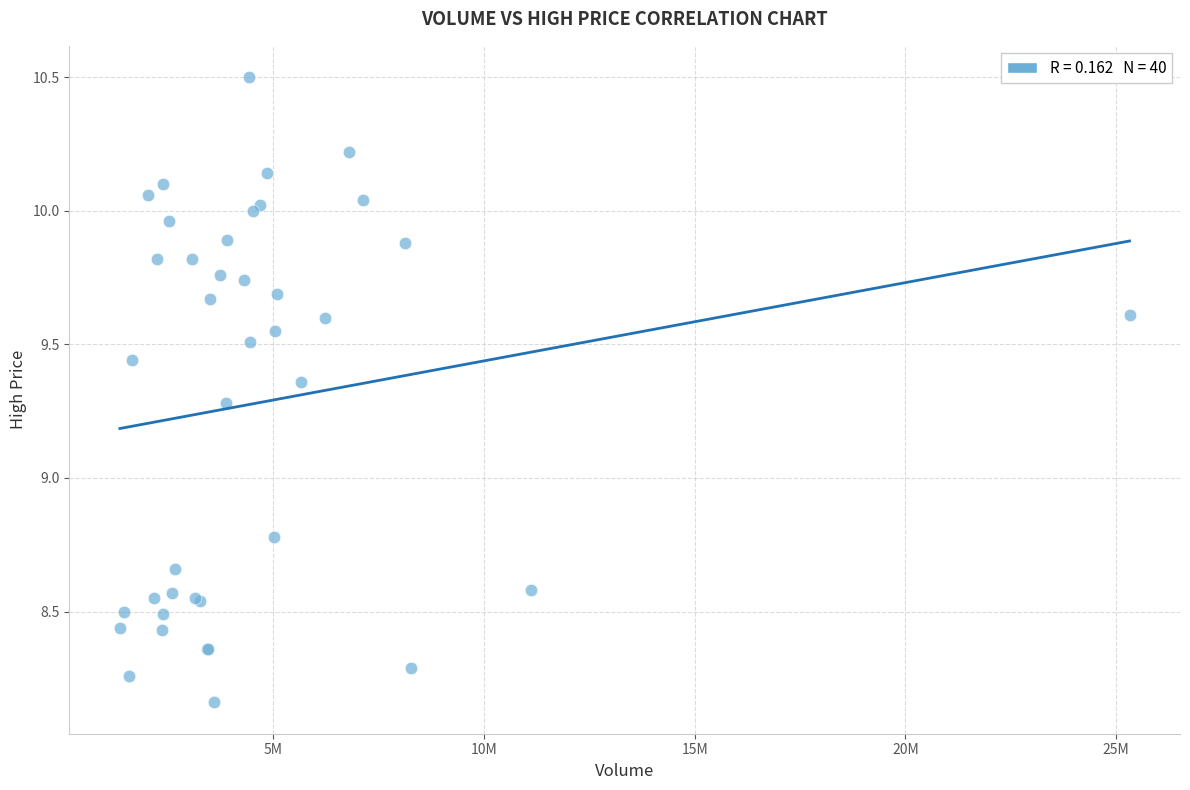

What Y value in the scatter plot is closest to 9?

8.8